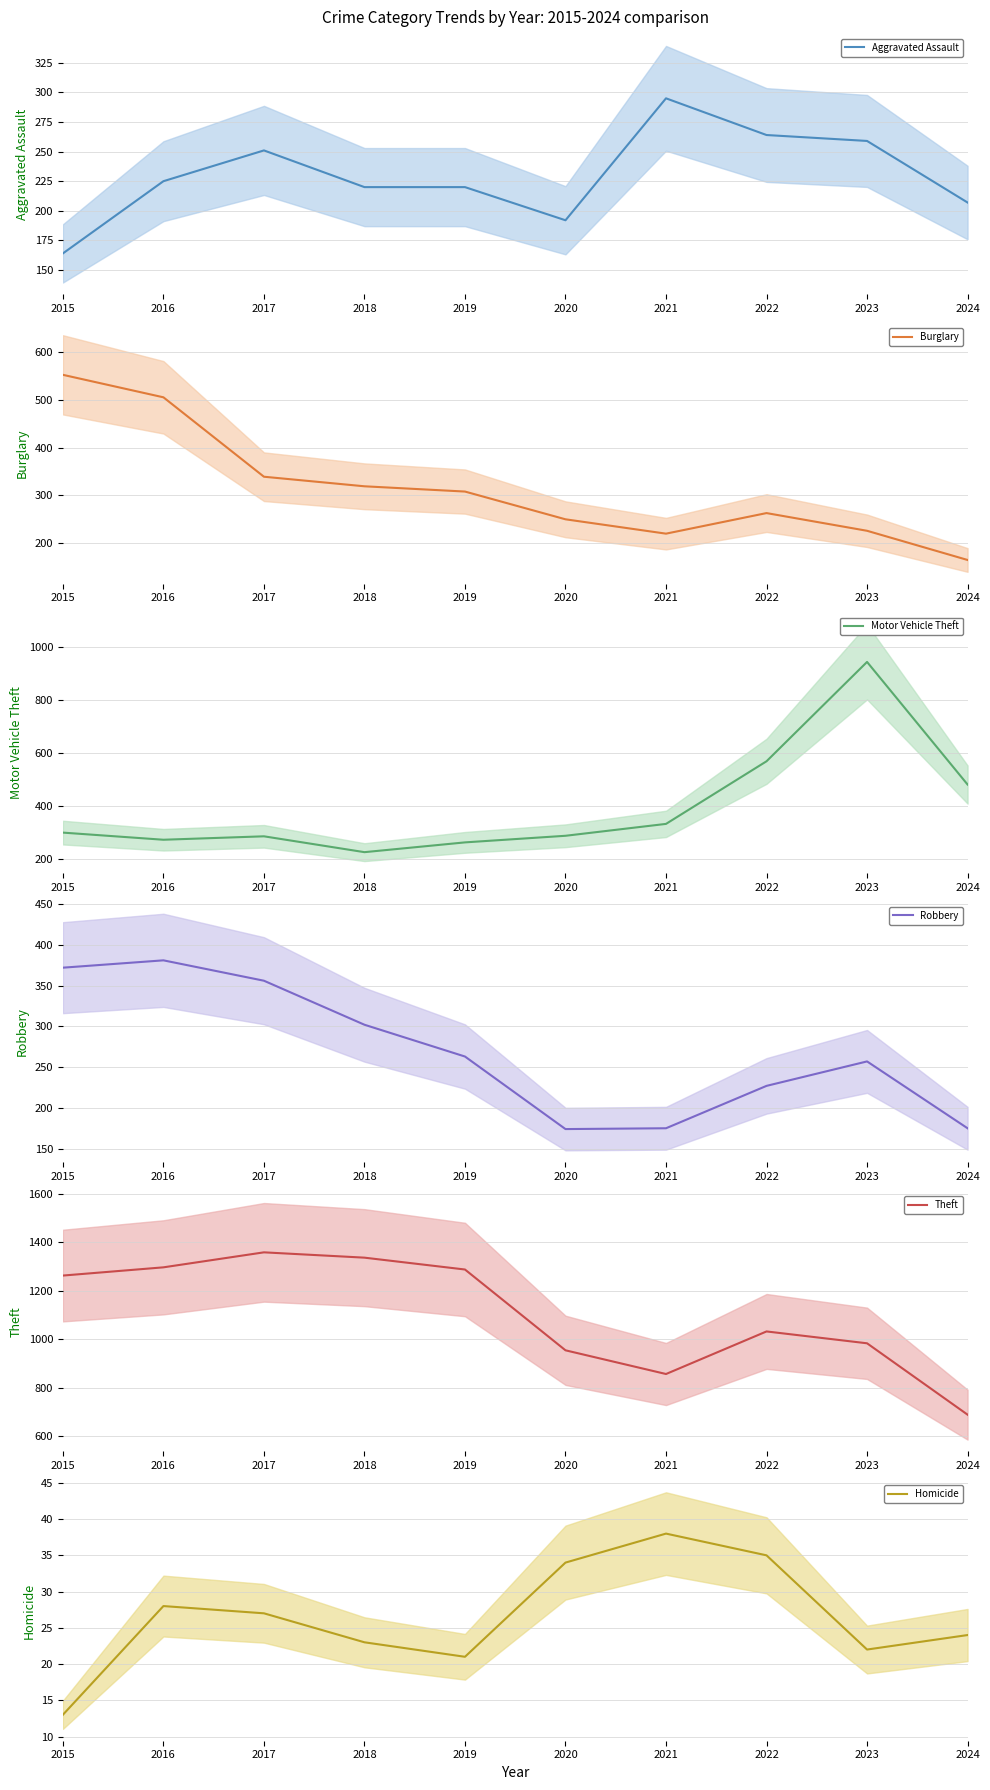

Between 2017 and 2015, which is larger?

2017